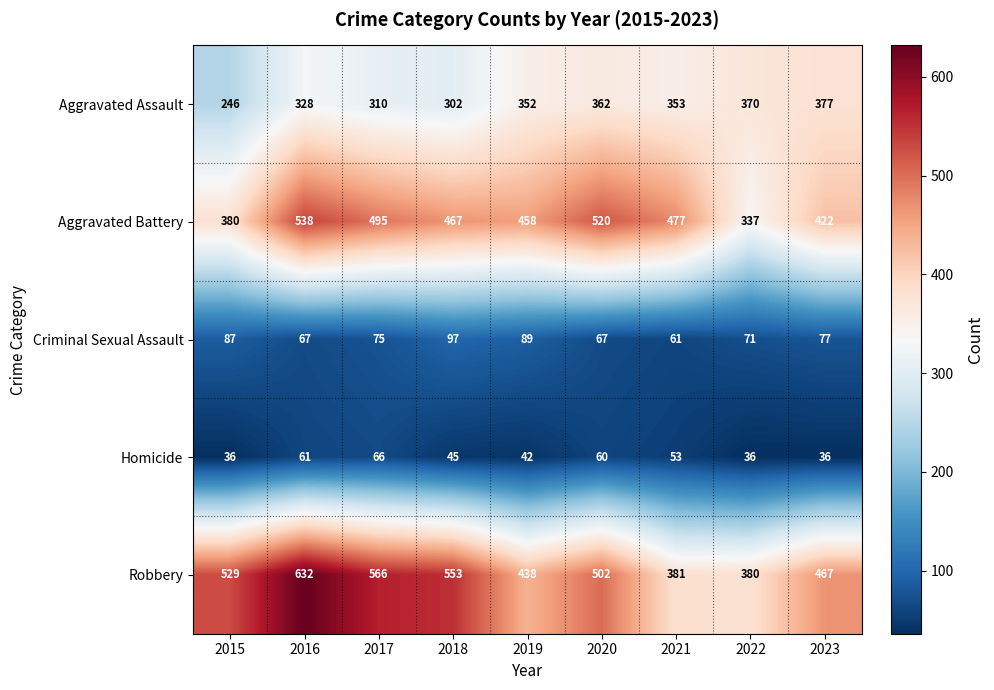

Count the number of categories in the chart.

9